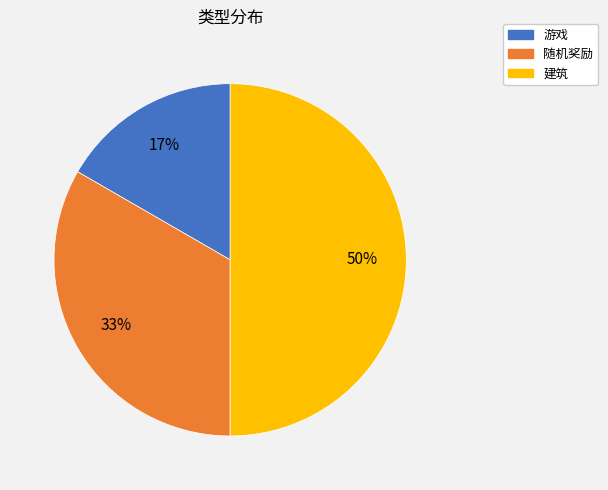

Do 游戏 and 建筑 together represent more than half of the pie?

Yes